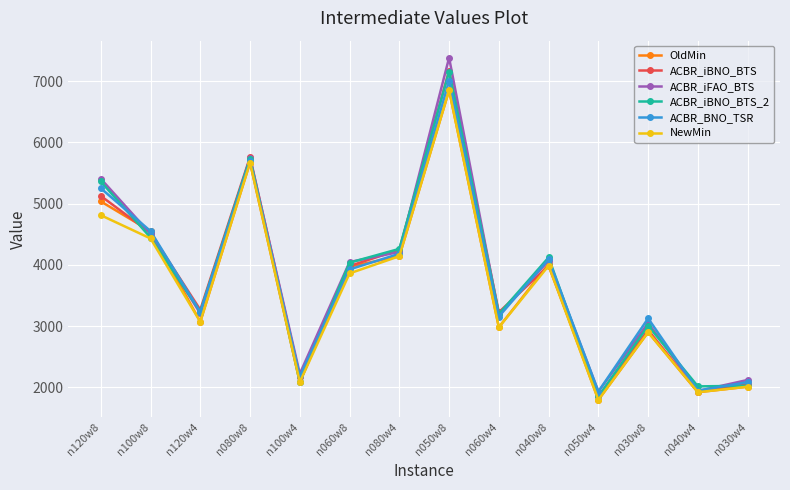

Between n040w8 and n030w8, which series saw the biggest shift?

ACBR_iBNO_BTS_2